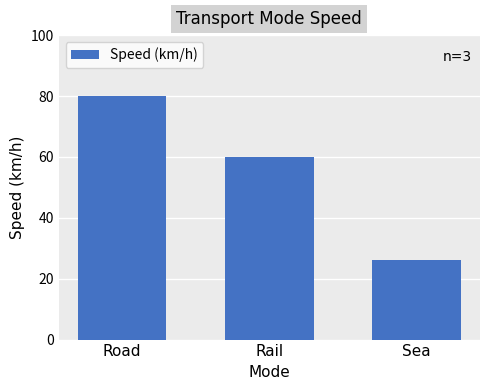

Approximately how many times larger is the value at Rail compared to Sea?

2.3